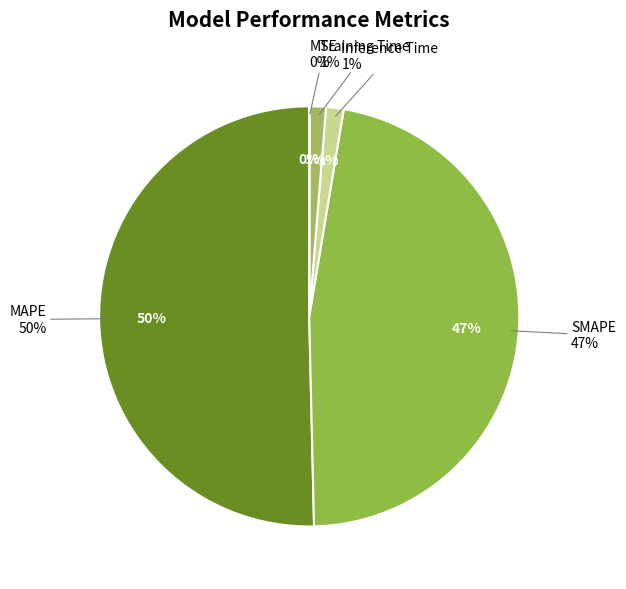

Is it true that MSE is 1% of the pie?

False